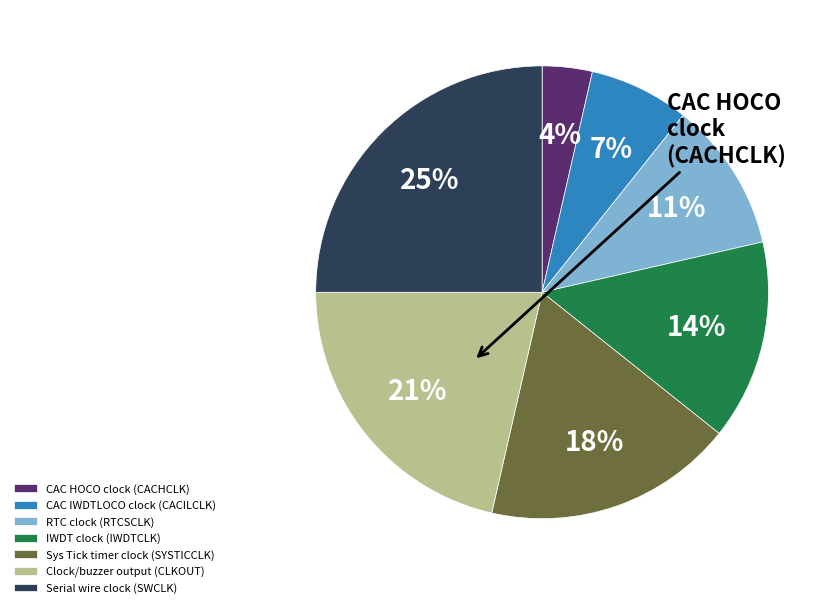

Does any single category account for the majority?

No